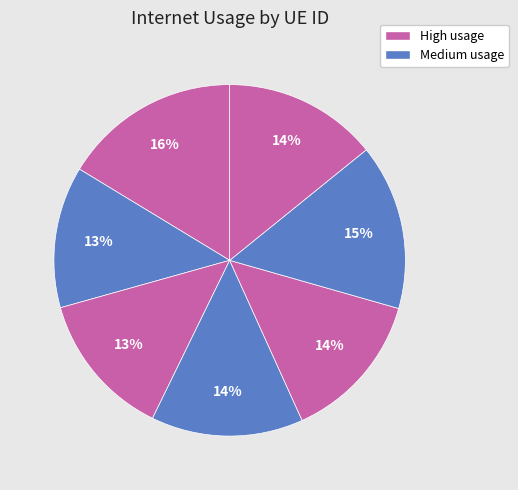

How many segments does this pie chart have?

7